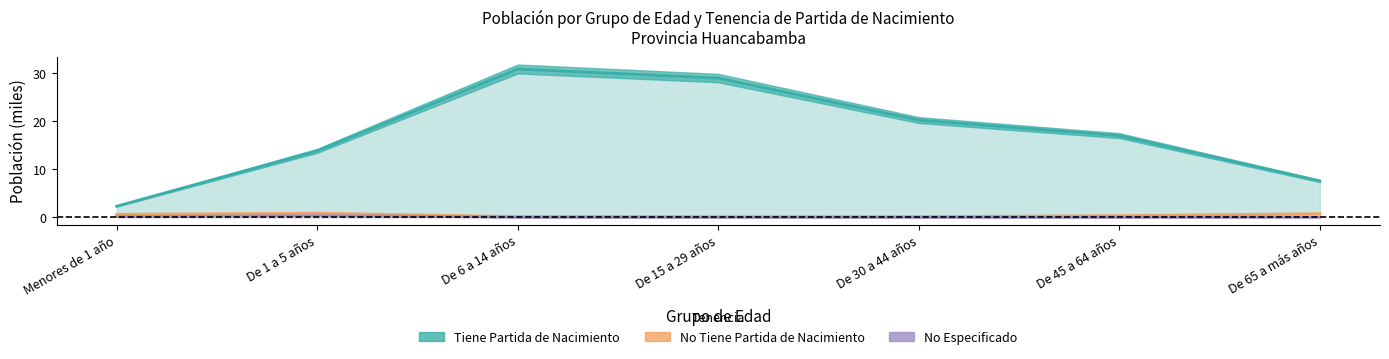

True or false: No Tiene Partida de Nacimiento and No Especificado cross at least once.

False